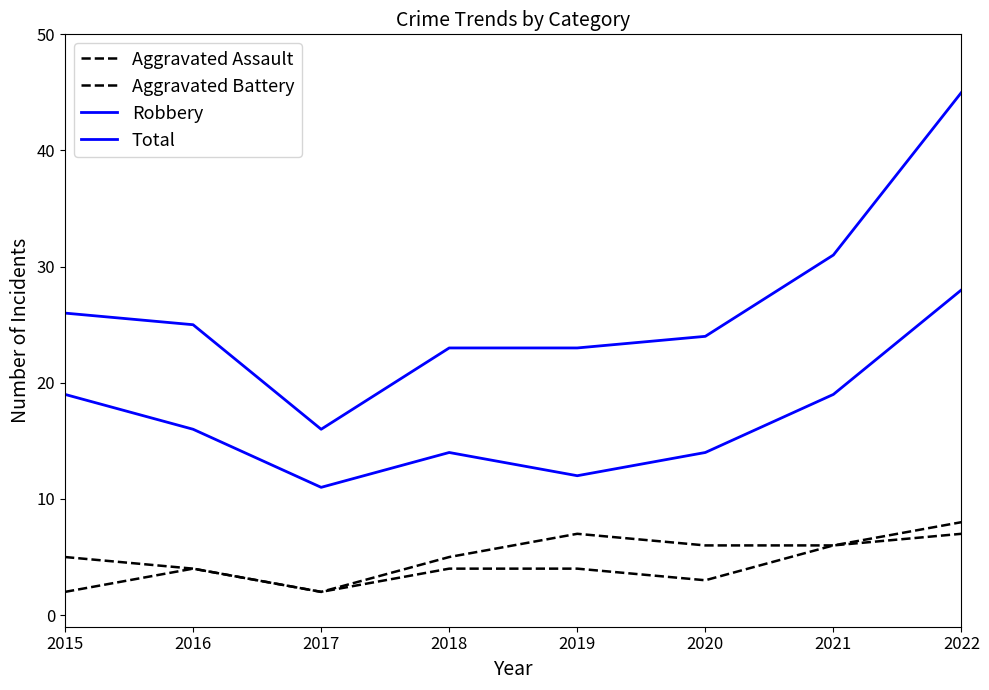

Reading right to left, what are all the values shown in this chart?

Aggravated Assault: 7	6	3	4	4	2	4	2
Aggravated Battery: 8	6	6	7	5	2	4	5
Robbery: 28	19	14	12	14	11	16	19
Total: 45	31	24	23	23	16	25	26